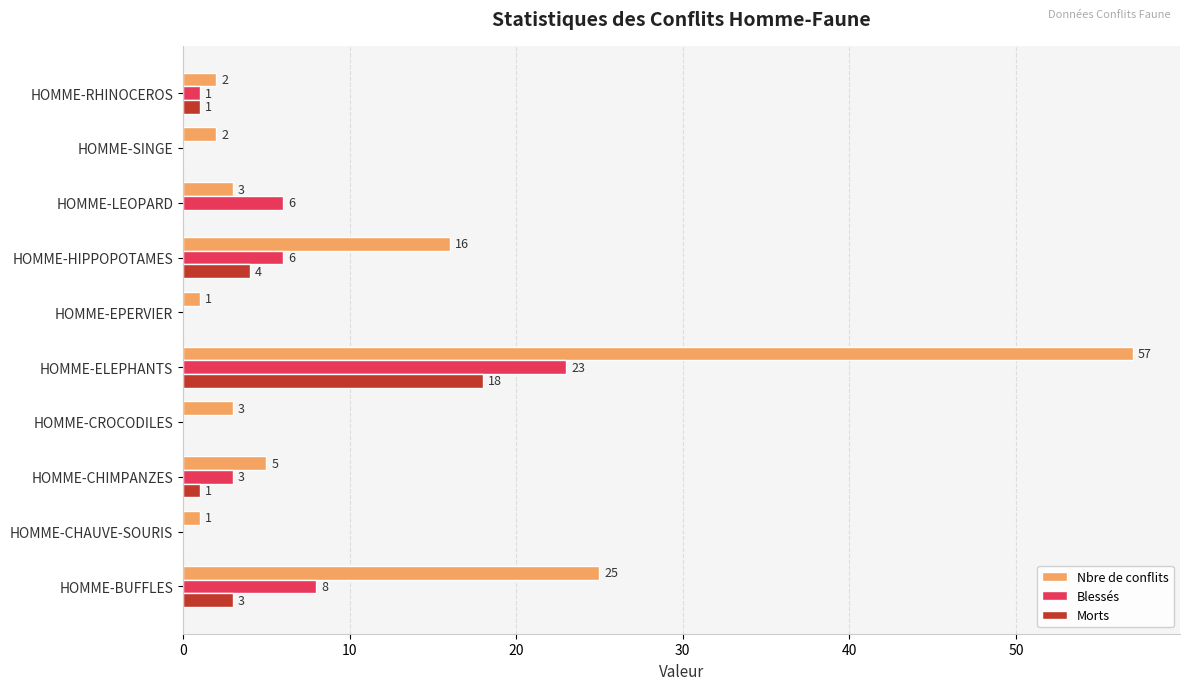

What are all the series names shown in the legend?

Nbre de conflits, Blessés, Morts